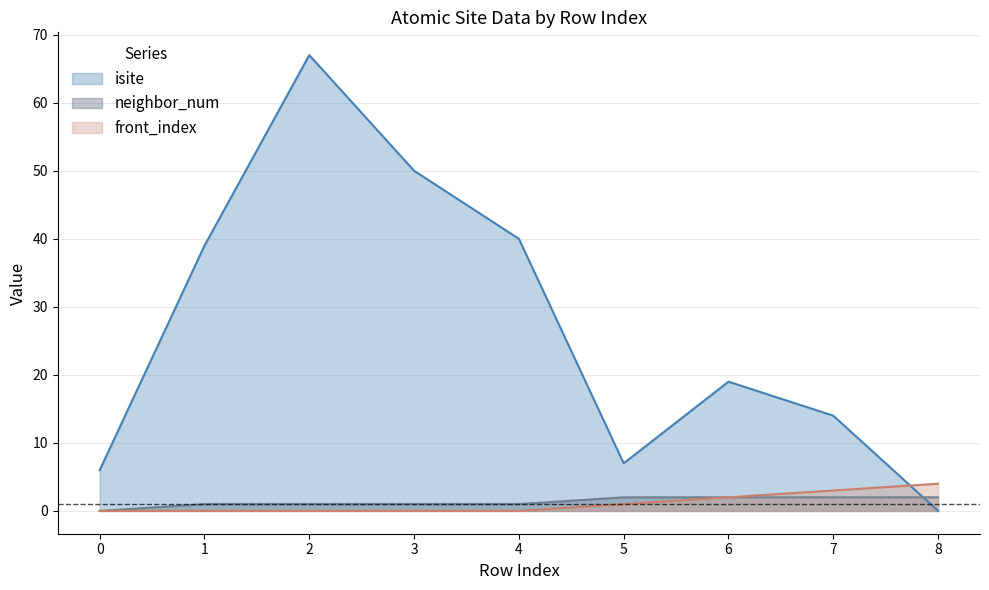

The front_index series shows 3 at 7. True or false?

True